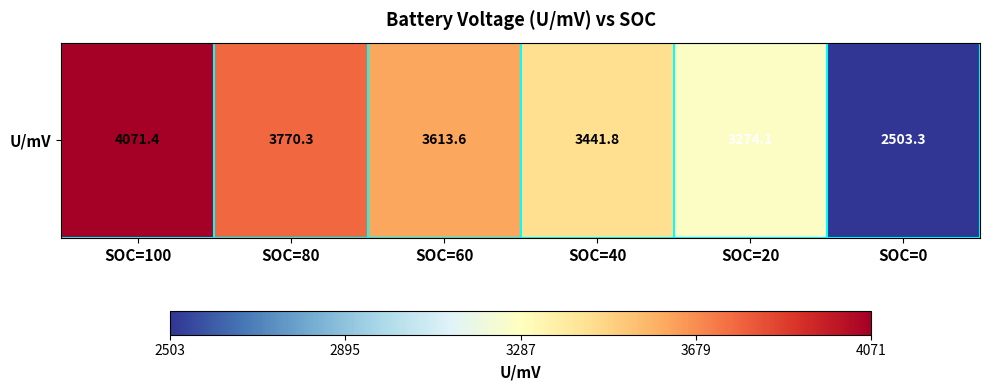

Reading left to right, transcribe all the data shown in this chart.

SOC=100=4071.4	SOC=80=3770.3	SOC=60=3613.6	SOC=40=3441.8	SOC=20=3274.1	SOC=0=2503.3